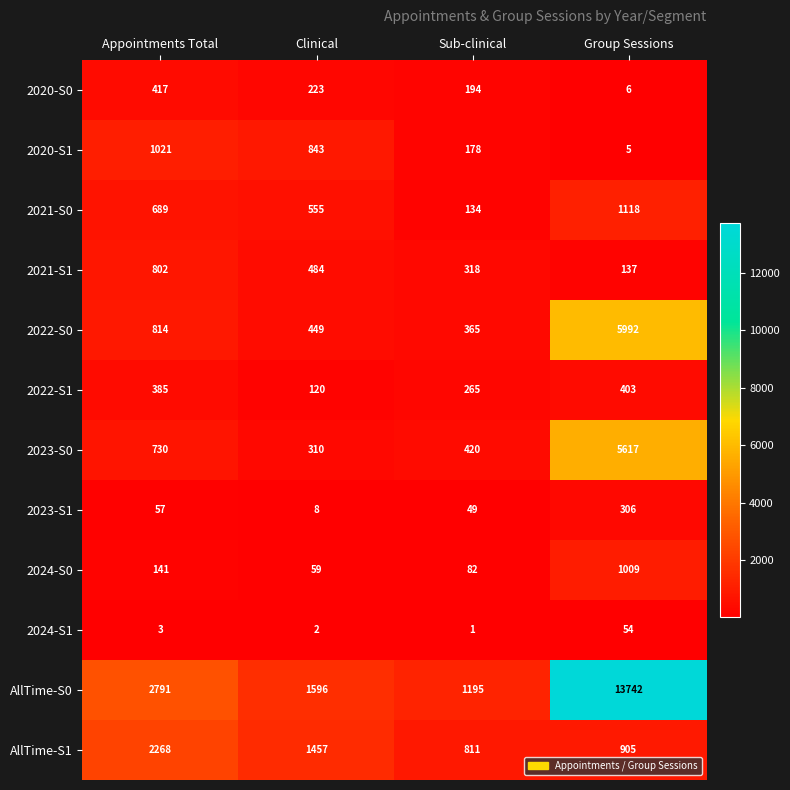

What is the difference between the maximum and second lowest values in the 2020-S1 series?

843